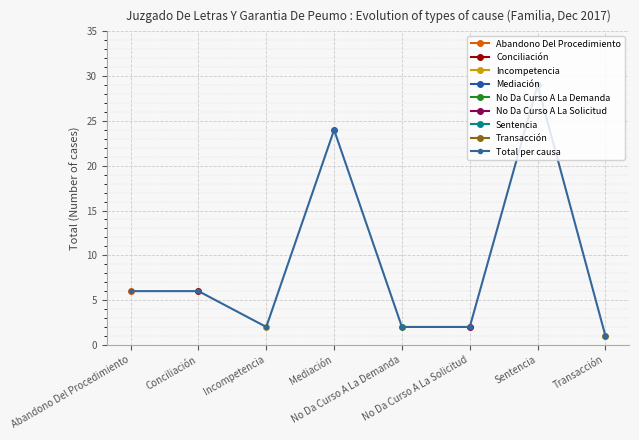

How many values are below 6?

4